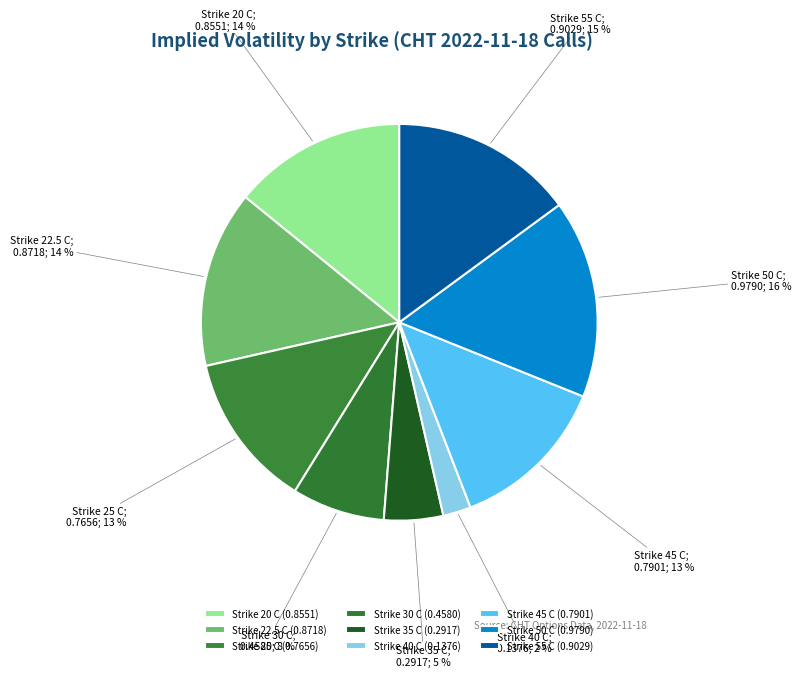

The Strike 20 C slice represents 1% of the pie. True or false?

False